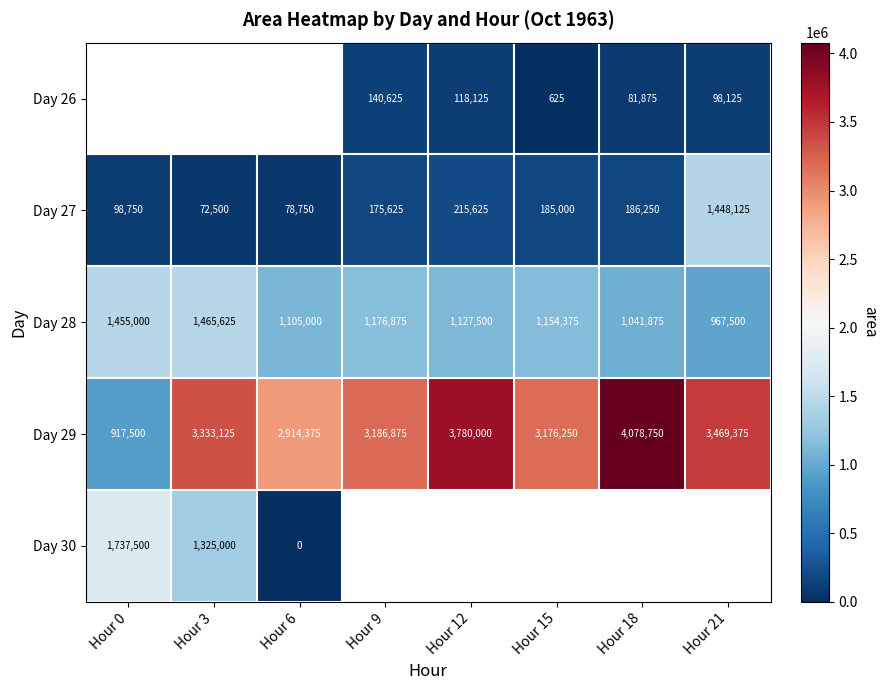

What is the maximum value shown in the chart?

4078750.0